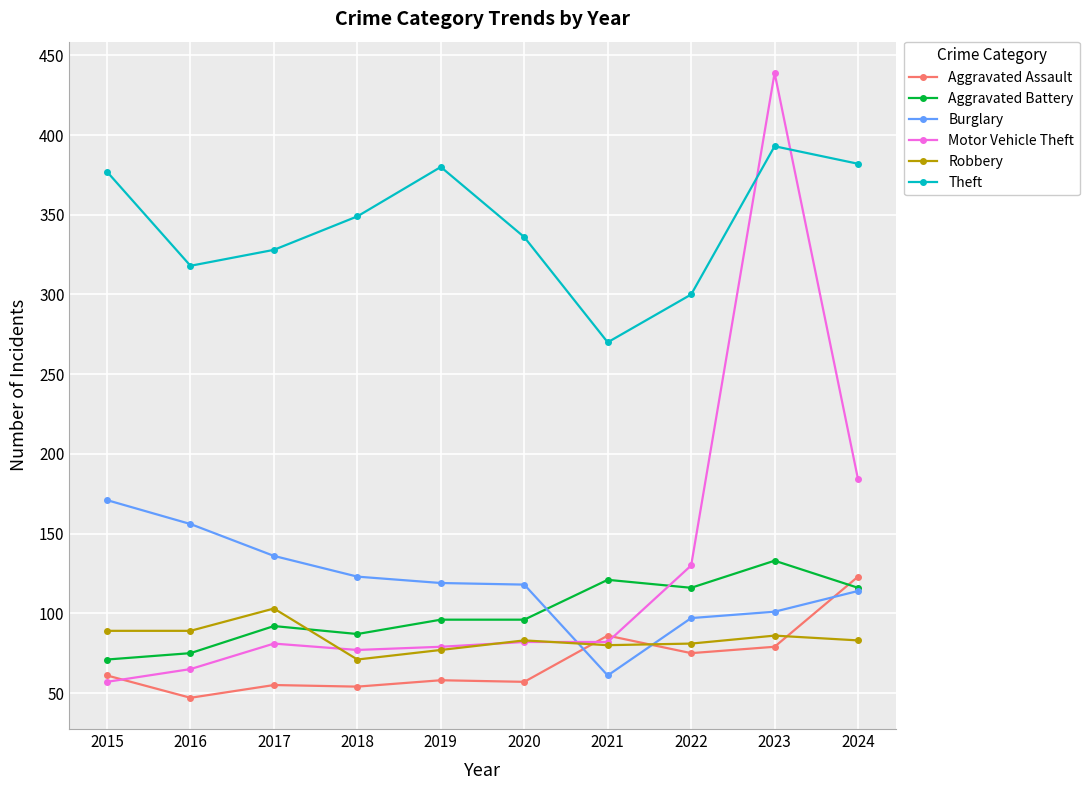

After their last crossing, which series has the higher values: Burglary or Aggravated Assault?

Aggravated Assault